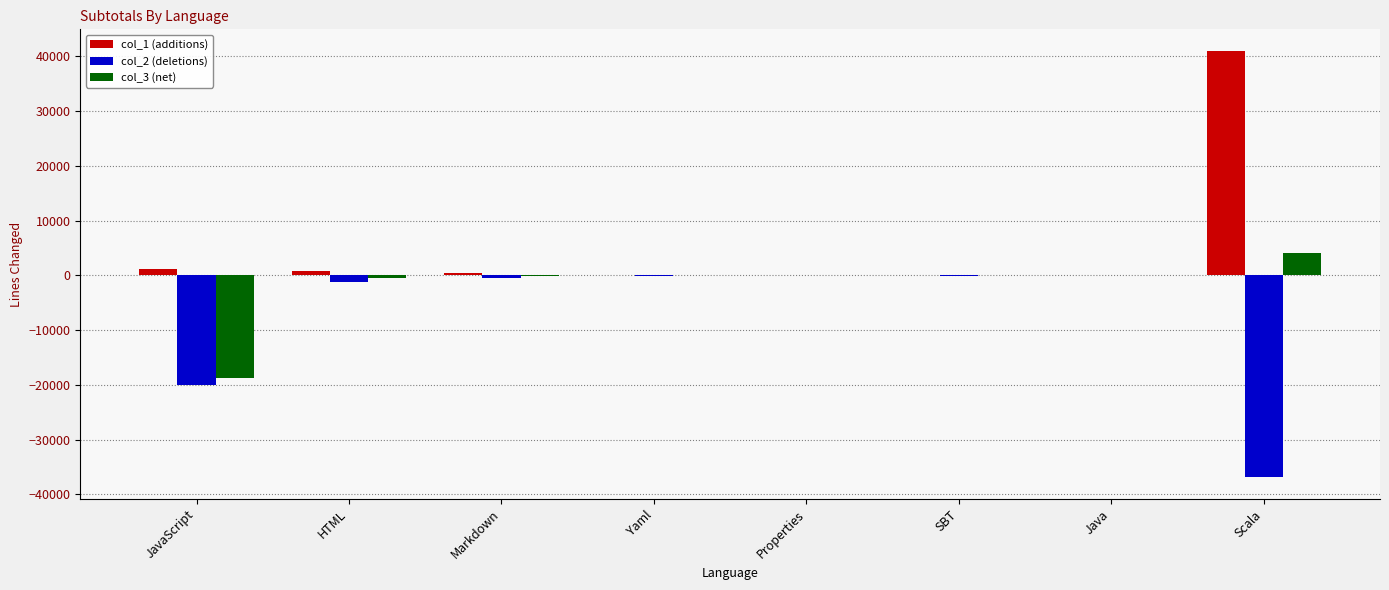

What is the approximate value of col_3 (net) at Scala, to the nearest 100?

4200